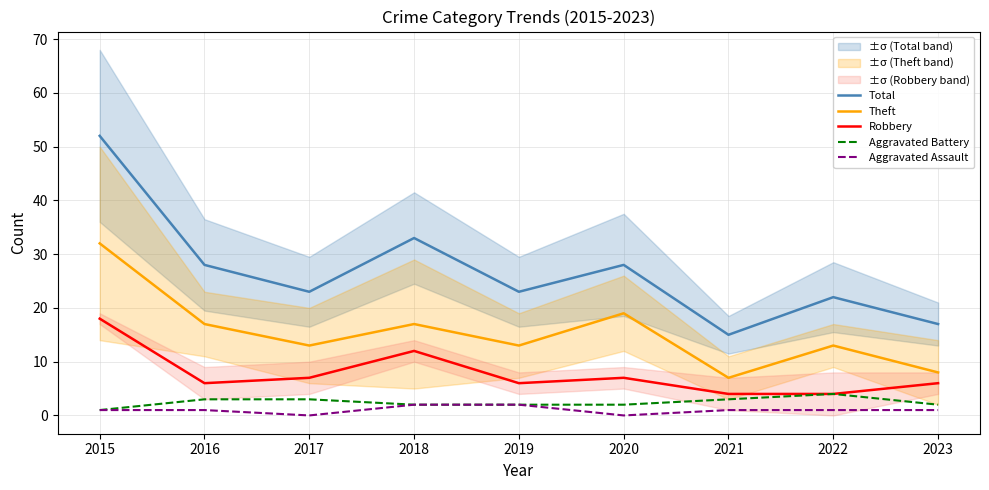

How many values in Aggravated Assault are above zero?

7